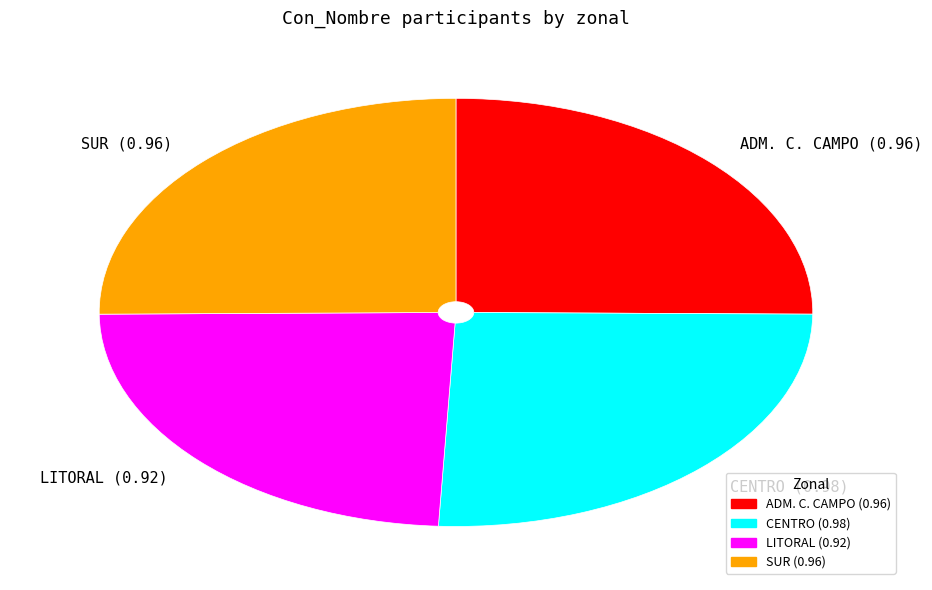

Between ADM. C. CAMPO (0.96) and CENTRO (0.98), which is larger?

CENTRO (0.98)